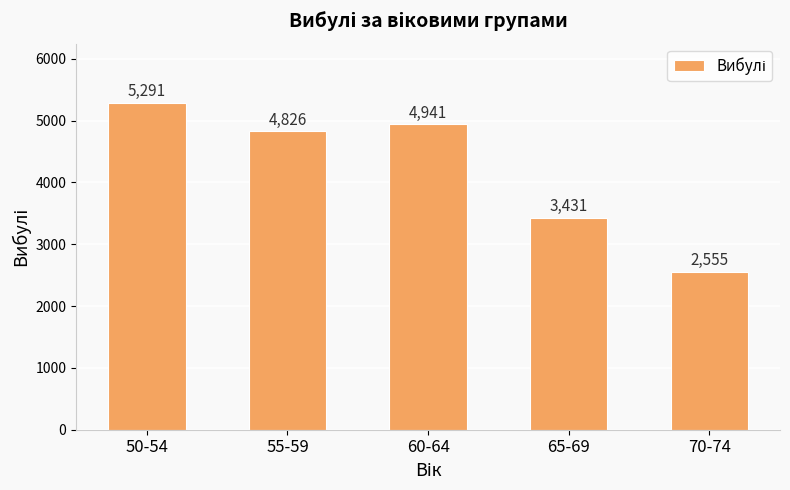

Rank the categories by value from highest to lowest.

50-54, 60-64, 55-59, 65-69, 70-74